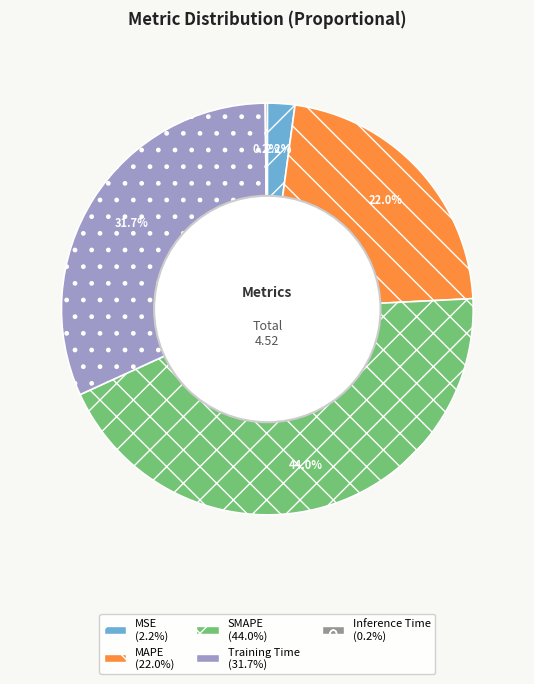

To the nearest percent, what portion does MAPE represent?

22%